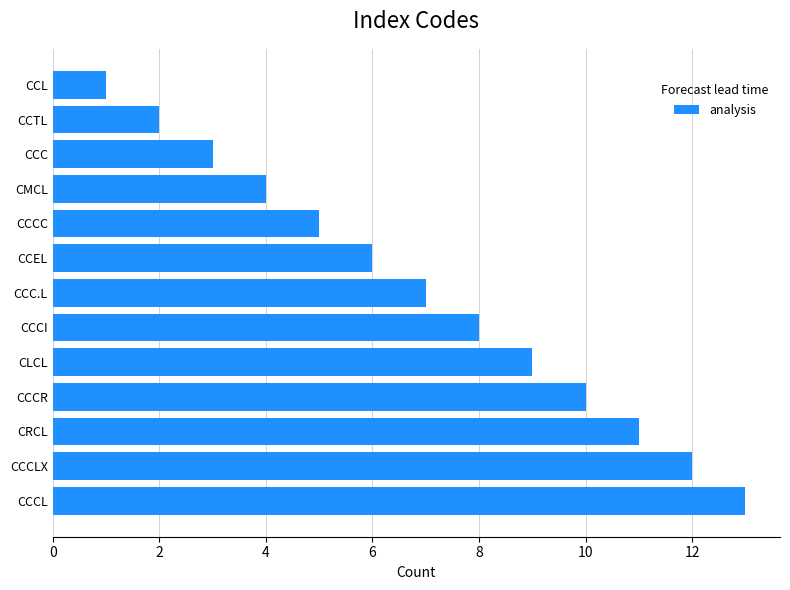

List the labels in order of value, smallest first.

CCL, CCTL, CCC, CMCL, CCCC, CCEL, CCC.L, CCCI, CLCL, CCCR, CRCL, CCCLX, CCCL